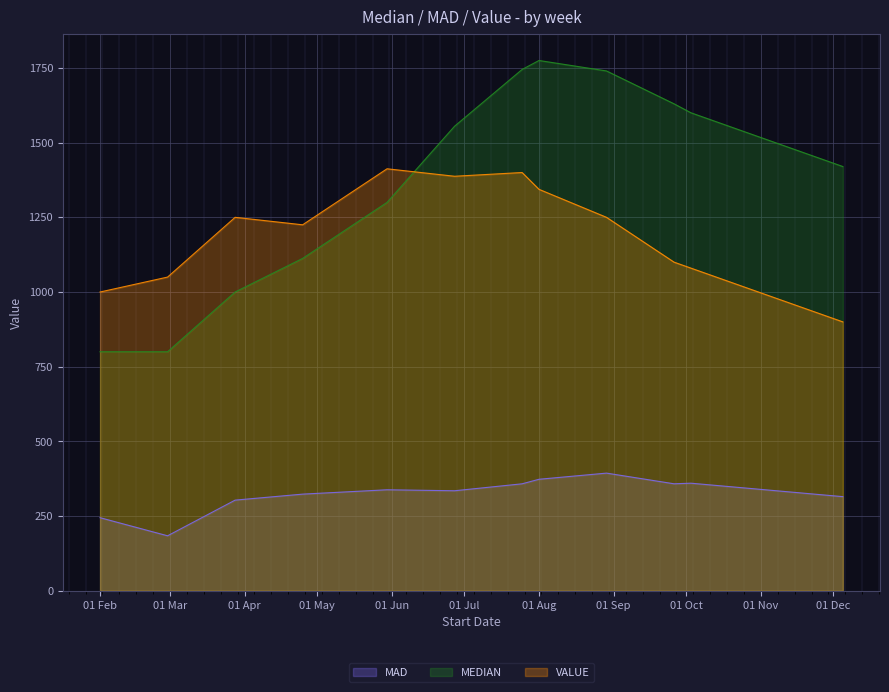

Rank the series at 01 Feb from lowest to highest value.

MAD, MEDIAN, VALUE